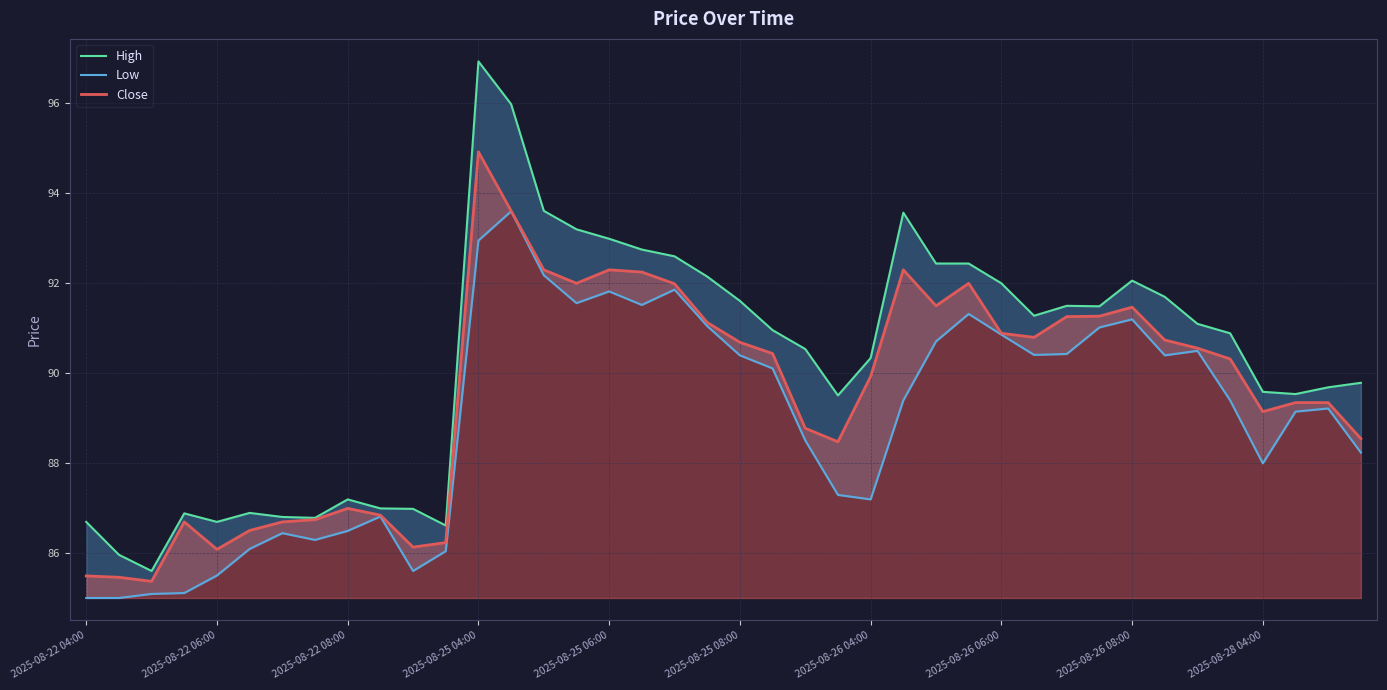

True or false: Low has more than 1 points higher than both neighbors.

True